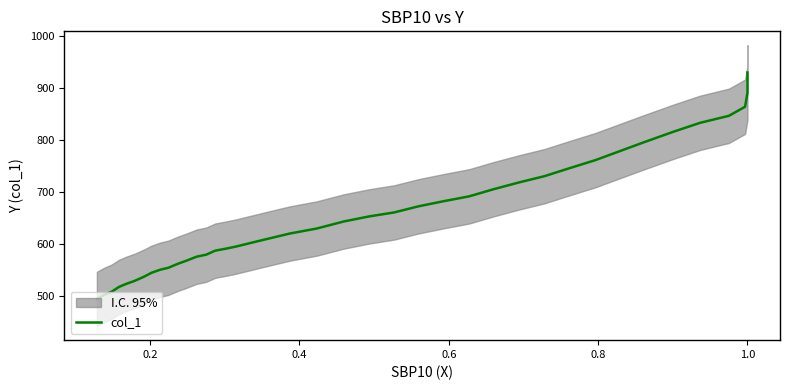

What position from the right is 0.8?

35